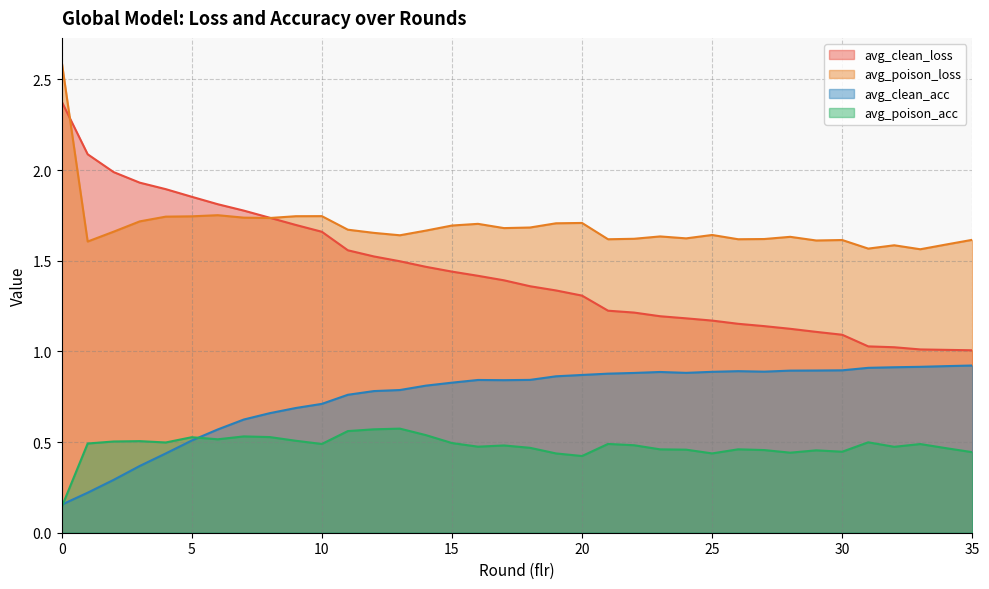

What is the difference between the maximum and second lowest values in the avg_poison_loss series?

1.0